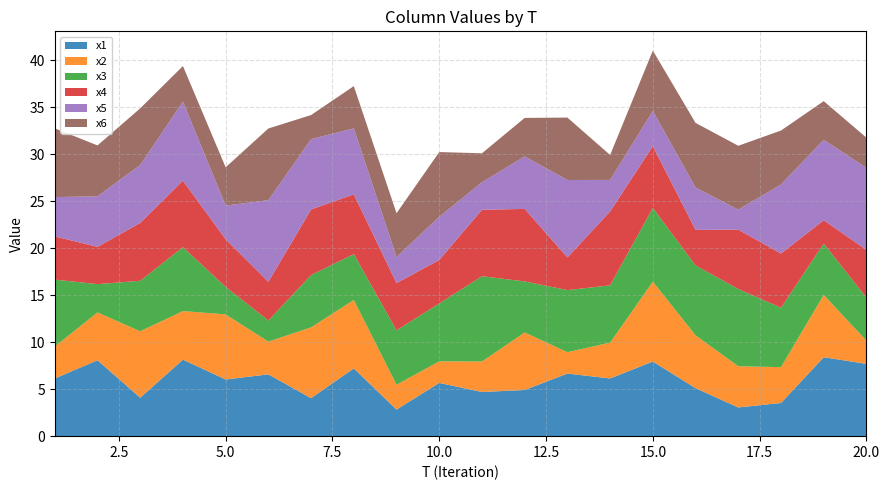

Reading right to left, what are all the values shown in this chart?

x1: 7.7	8.4	3.5	3.1	5.1	7.9	6.1	6.7	4.9	4.7	5.7	2.8	7.2	4.0	6.6	6.0	8.1	4.1	8.1	6.1
x2: 2.5	6.6	3.8	4.4	5.6	8.5	3.8	2.3	6.1	3.3	2.3	2.6	7.3	7.5	3.5	6.9	5.2	7.1	5.1	3.4
x3: 4.6	5.5	6.3	8.2	7.4	7.8	6.1	6.6	5.4	9.1	6.2	5.8	4.9	5.6	2.2	2.9	6.8	5.4	3.0	7.1
x4: 5.1	2.5	5.8	6.3	3.8	6.6	7.9	3.5	7.7	7.1	4.6	5.0	6.4	7.0	4.1	5.1	7.1	6.2	4.0	4.6
x5: 8.7	8.6	7.4	2.1	4.5	3.7	3.4	8.2	5.6	2.9	4.6	2.8	7.0	7.5	8.7	3.6	8.4	6.2	5.4	4.2
x6: 3.2	4.1	5.7	6.8	6.9	6.4	2.7	6.6	4.1	3.1	6.9	4.7	4.5	2.6	7.6	4.1	3.8	6.0	5.4	7.3